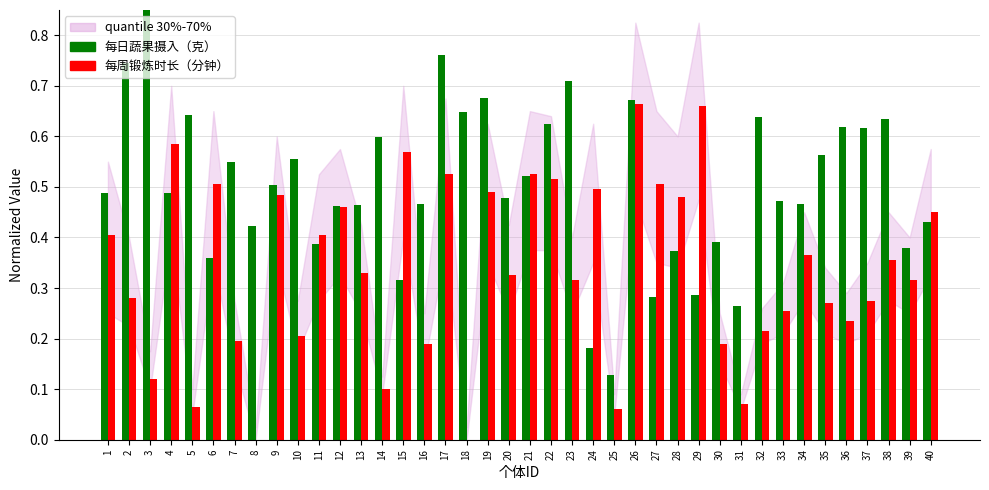

Where is 每周锻炼时长（分钟） nearest to the value 0?

8